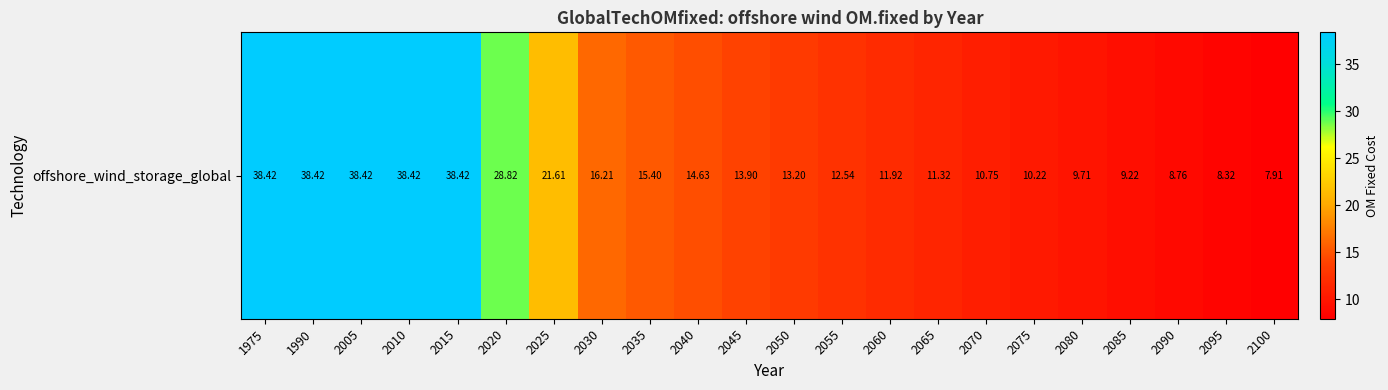

Rank the categories by value from highest to lowest.

1975, 1990, 2005, 2010, 2015, 2020, 2025, 2030, 2035, 2040, 2045, 2050, 2055, 2060, 2065, 2070, 2075, 2080, 2085, 2090, 2095, 2100